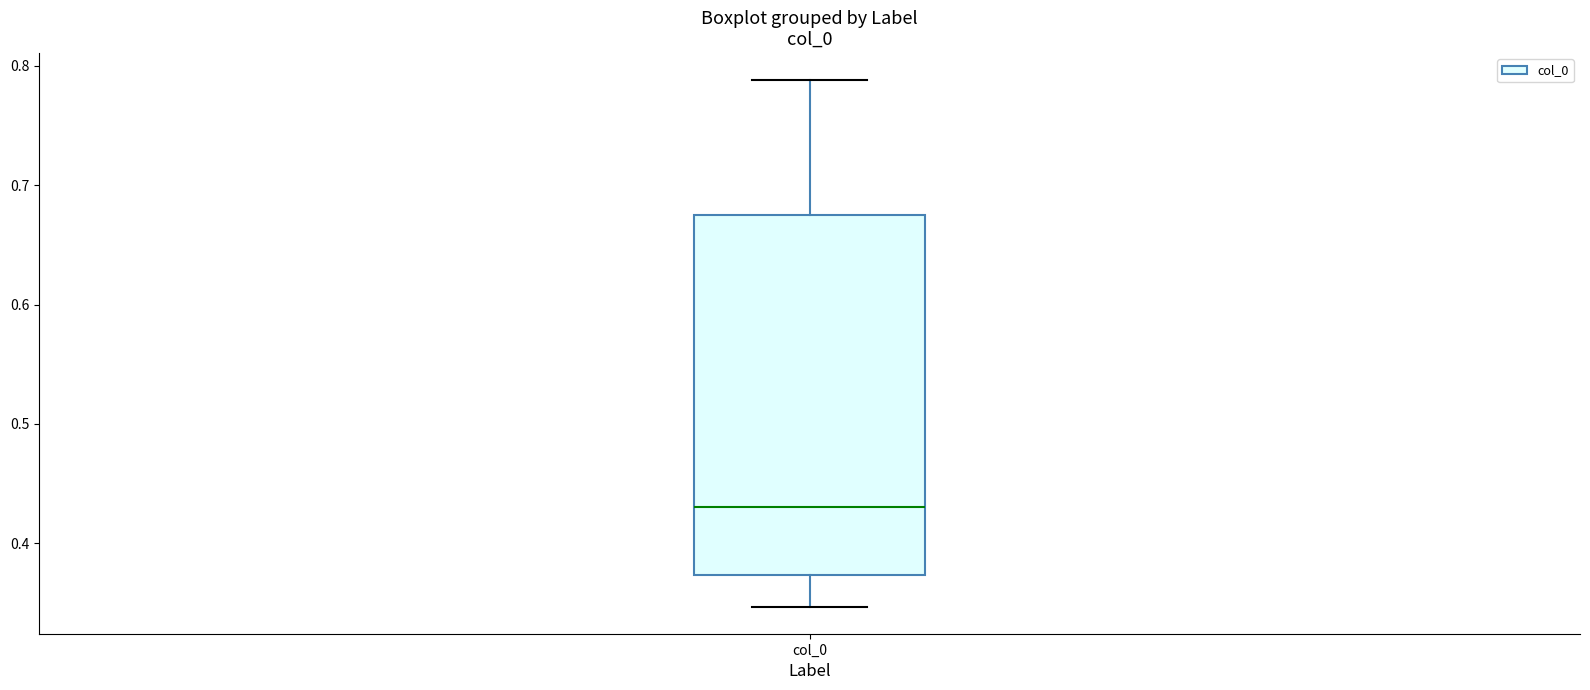

Read this box plot against the y-axis: the position of the median line, the range covered by the box, and the ends of both whiskers. The values are not printed on the chart, so give them approximately, as read against the axis.

median 0.43, box 0.37 to 0.68, whiskers 0.35 to 0.79